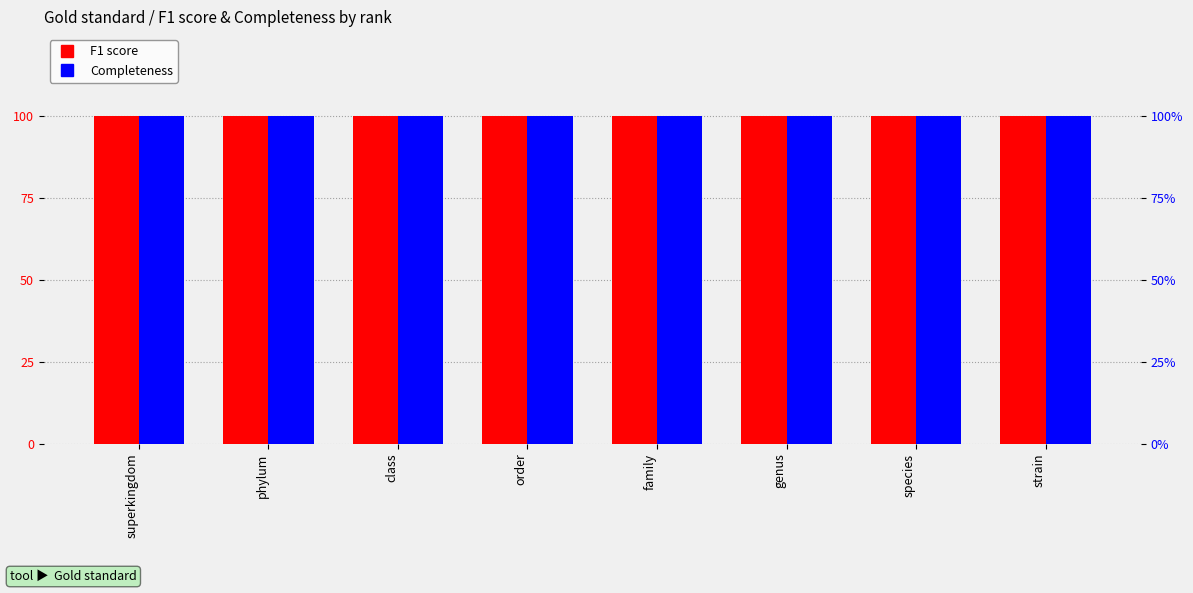

True or false: Completeness has a value of 59 at strain.

False